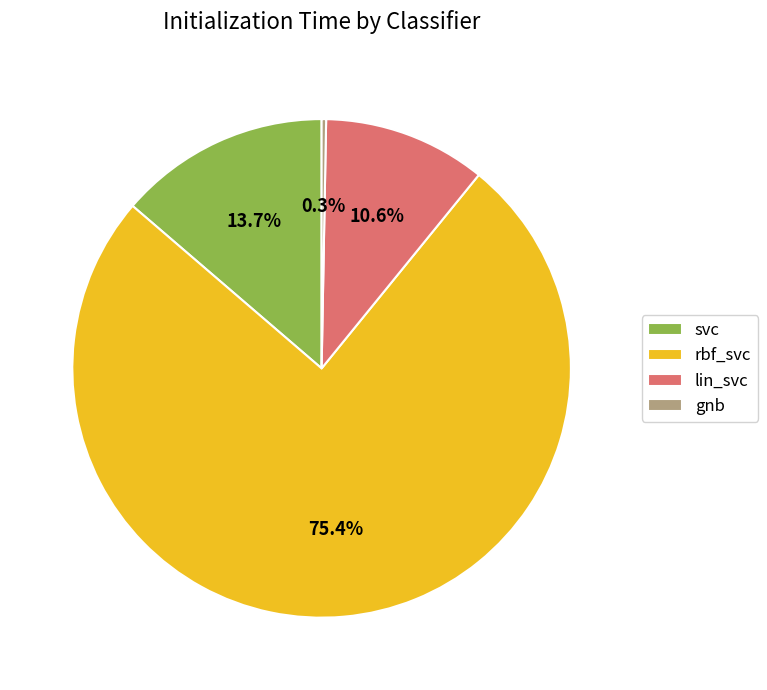

What is the majority slice?

rbf_svc